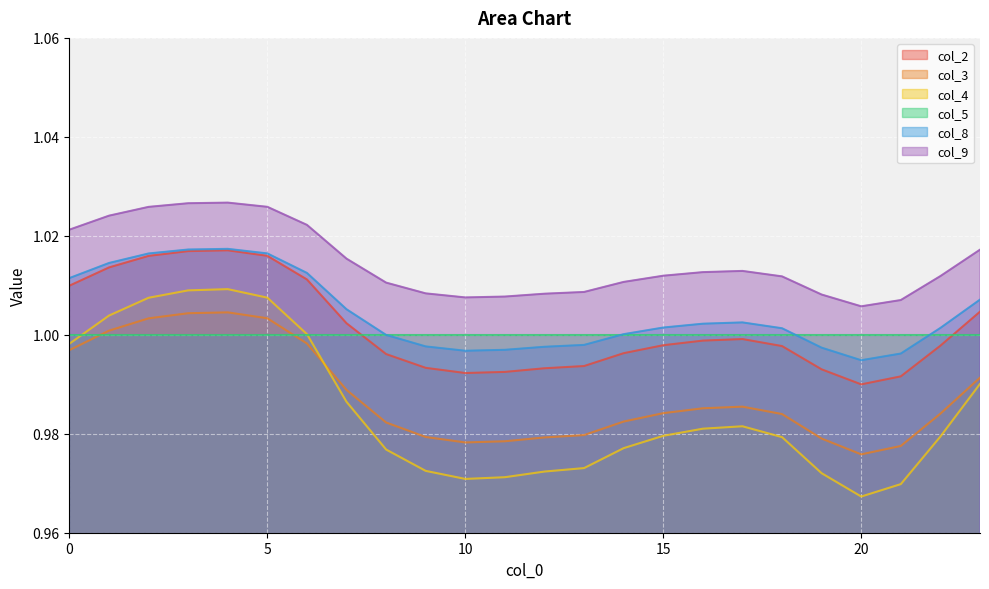

True or false: col_9 and col_2 intersect in this chart.

False